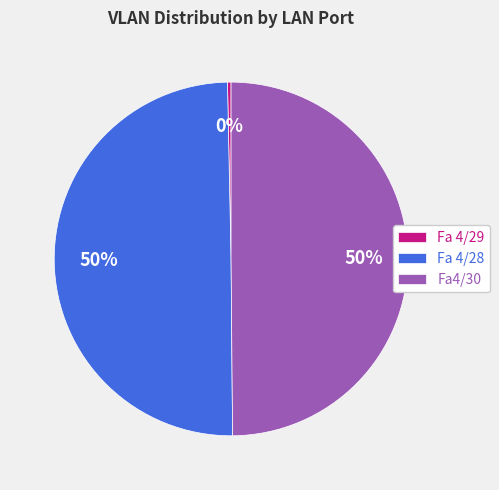

Which category has the smallest portion of the pie?

Fa 4/29